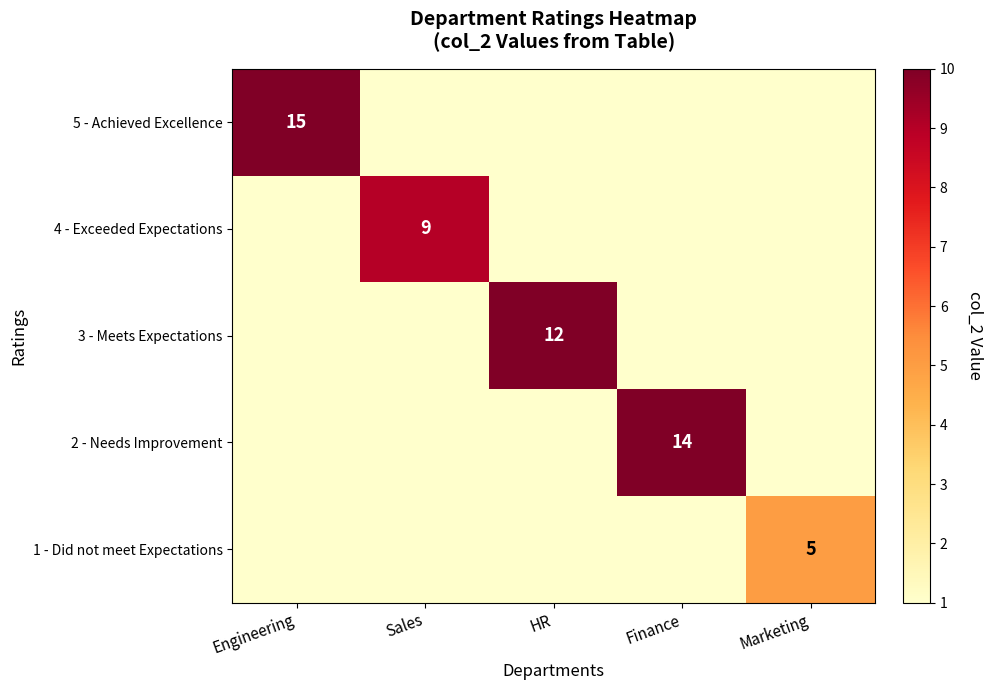

The value of 1 - Did not meet Expectations at Marketing is 8. True or false?

False